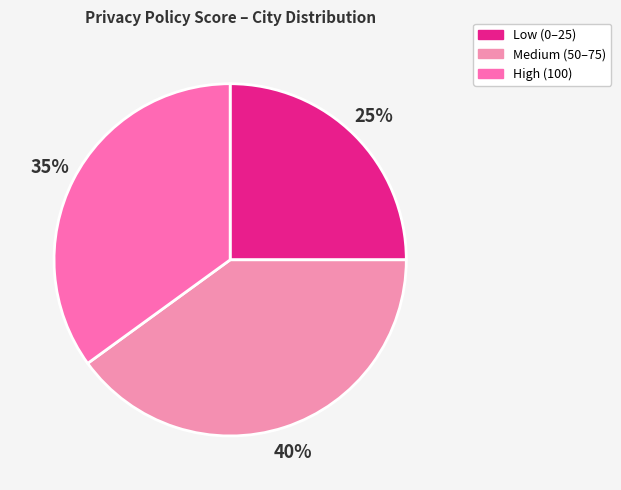

How many slices are in this pie chart?

3